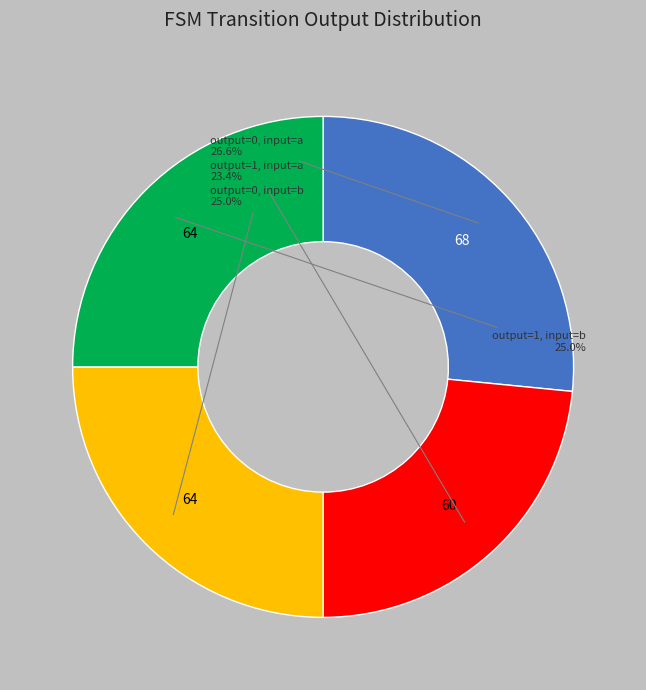

Does any single category account for the majority?

No